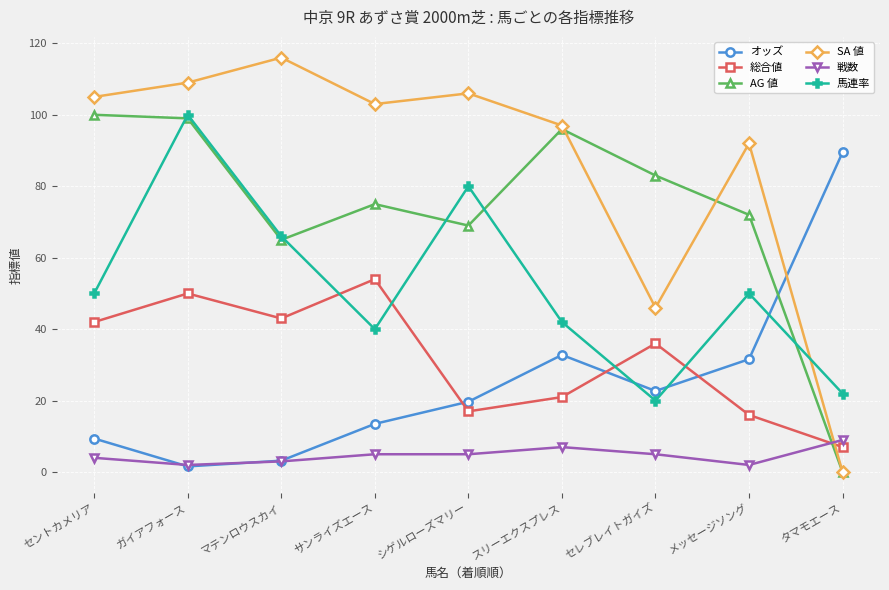

Reading left to right, extract all data points from this chart.

オッズ: セントカメリア=9.4	ガイアフォース=1.6	マテンロウスカイ=3.2	サンライズエース=13.5	シゲルローズマリー=19.7	スリーエクスプレス=32.8	セレブレイトガイズ=22.7	メッセージソング=31.6	タマモエース=89.5
総合値: セントカメリア=42.0	ガイアフォース=50.0	マテンロウスカイ=43.0	サンライズエース=54.0	シゲルローズマリー=17.0	スリーエクスプレス=21.0	セレブレイトガイズ=36.0	メッセージソング=16.0	タマモエース=7.0
AG 値: セントカメリア=100.0	ガイアフォース=99.0	マテンロウスカイ=65.0	サンライズエース=75.0	シゲルローズマリー=69.0	スリーエクスプレス=96.0	セレブレイトガイズ=83.0	メッセージソング=72.0	タマモエース=0.0
SA 値: セントカメリア=105.0	ガイアフォース=109.0	マテンロウスカイ=116.0	サンライズエース=103.0	シゲルローズマリー=106.0	スリーエクスプレス=97.0	セレブレイトガイズ=46.0	メッセージソング=92.0	タマモエース=0.0
戦数: セントカメリア=4.0	ガイアフォース=2.0	マテンロウスカイ=3.0	サンライズエース=5.0	シゲルローズマリー=5.0	スリーエクスプレス=7.0	セレブレイトガイズ=5.0	メッセージソング=2.0	タマモエース=9.0
馬連率: セントカメリア=50.0	ガイアフォース=100.0	マテンロウスカイ=66.0	サンライズエース=40.0	シゲルローズマリー=80.0	スリーエクスプレス=42.0	セレブレイトガイズ=20.0	メッセージソング=50.0	タマモエース=22.0